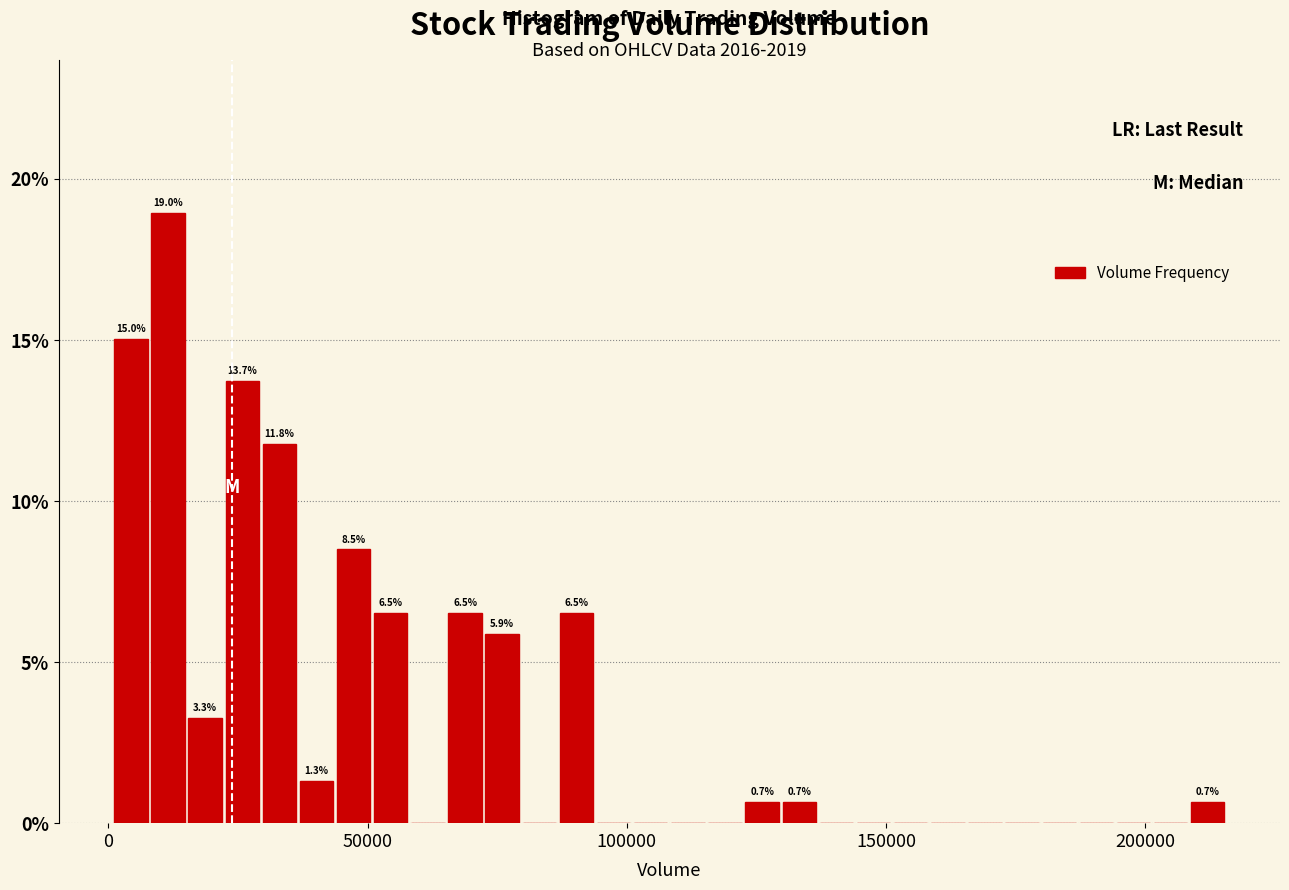

Read against the x-axis, roughly where is the centre of the tallest bar?

10000